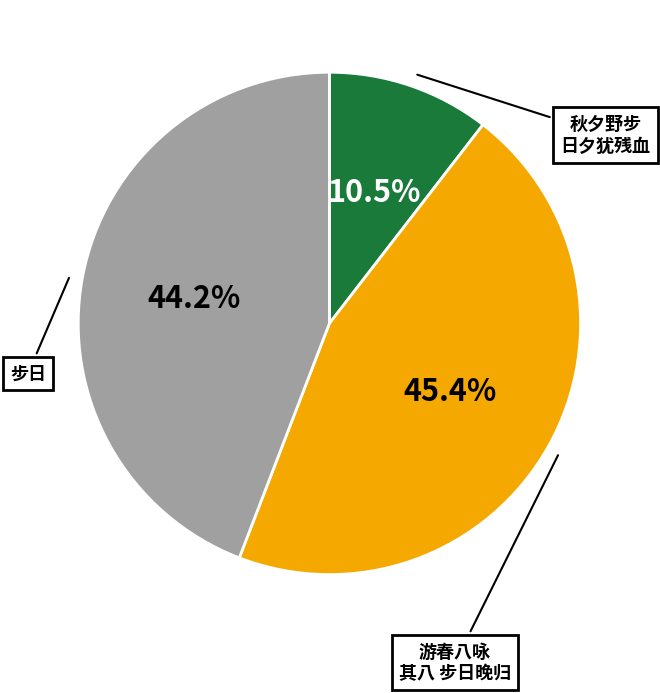

Is there any slice that represents more than half of the pie?

No